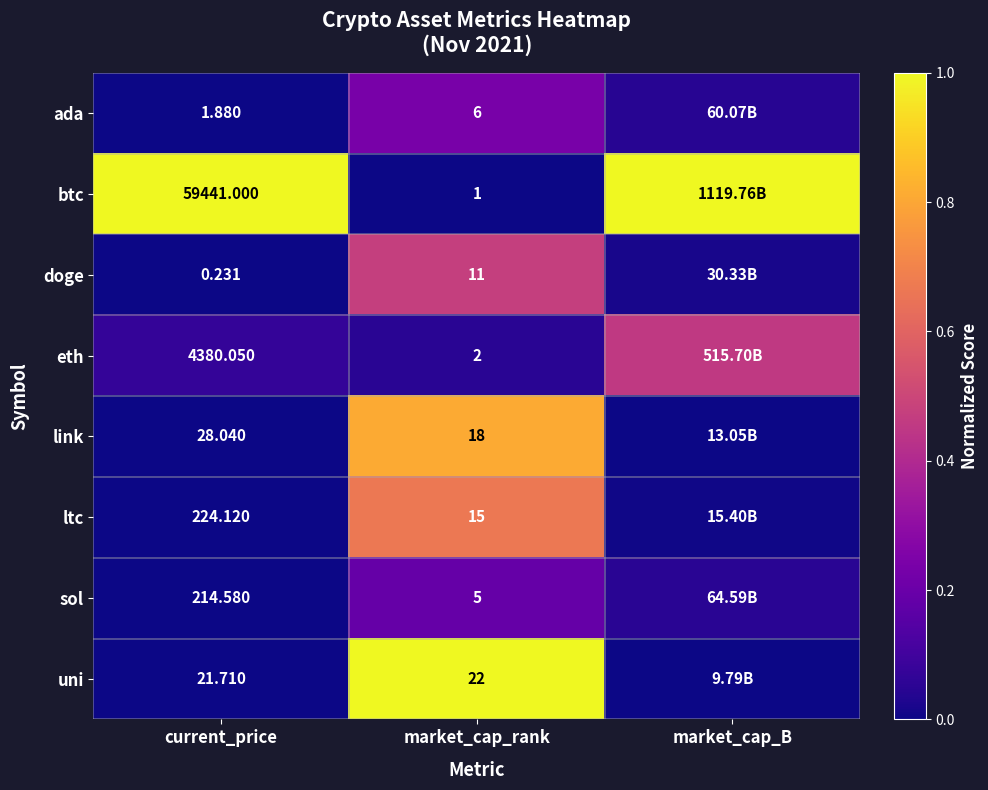

At market_cap_B, list the series in order from smallest to largest.

uni, link, ltc, doge, ada, sol, eth, btc